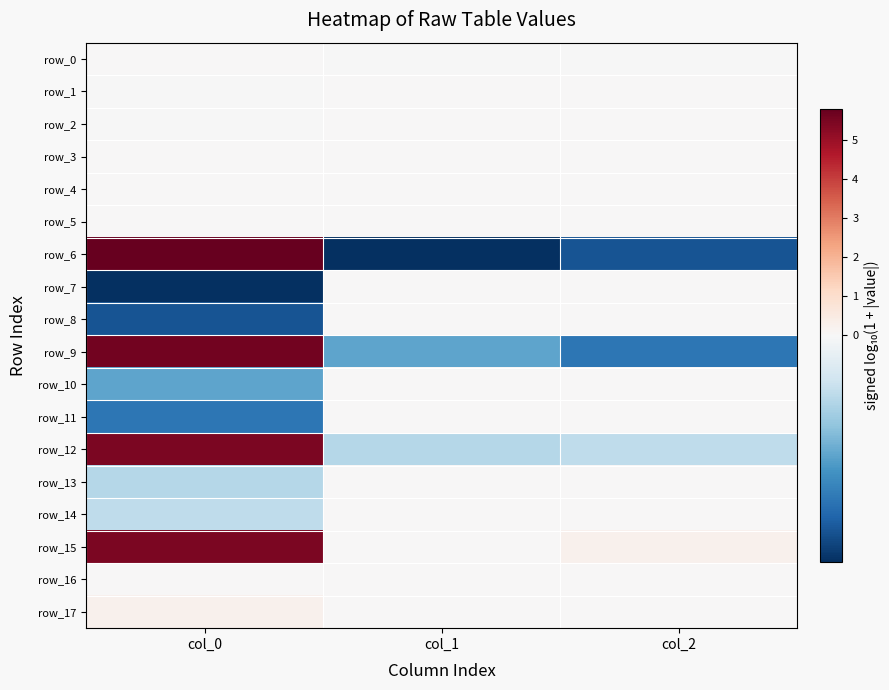

What is the sum of the row_15 values at col_1 and col_0?

5.5